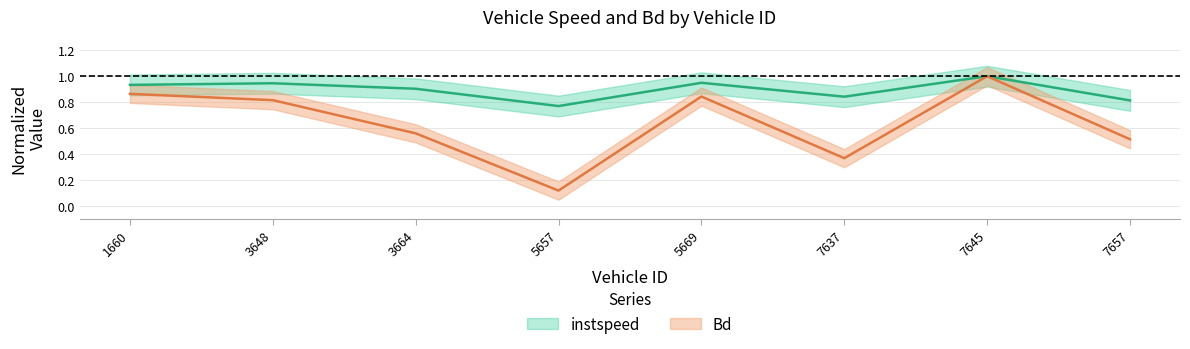

What is the average value of the instspeed series?

0.9